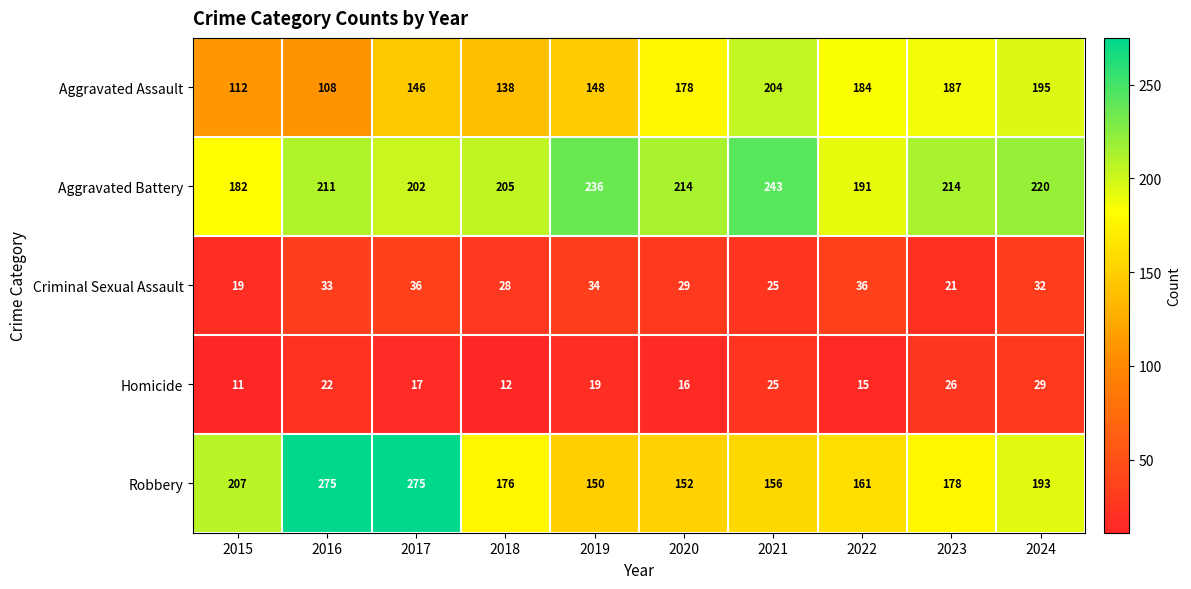

Which series has the largest range (max minus min)?

Robbery